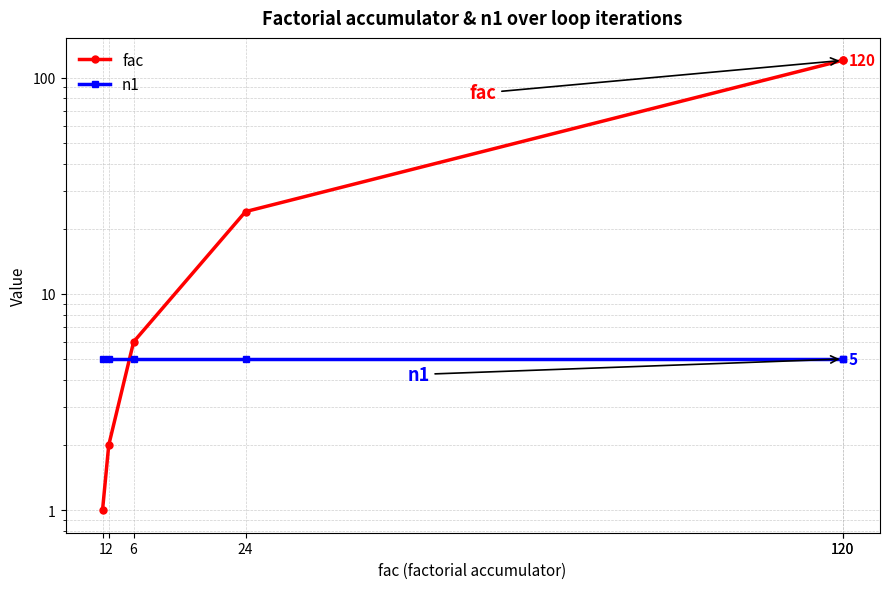

Reading left to right, extract all data points from this chart.

fac: 1=1	2=2	6=6	24=24	120=120	120=120
n1: 1=5	2=5	6=5	24=5	120=5	120=5